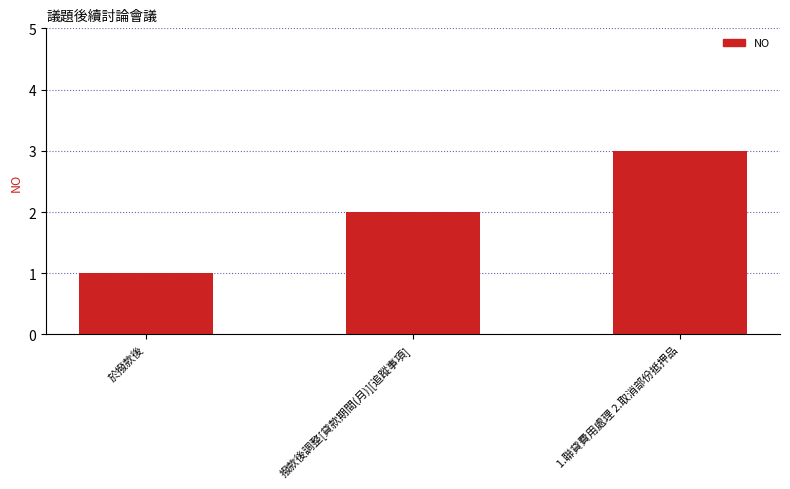

What is the label of the 1st bar from the right?

1.聯貸費用處理 2.取消部份抵押品